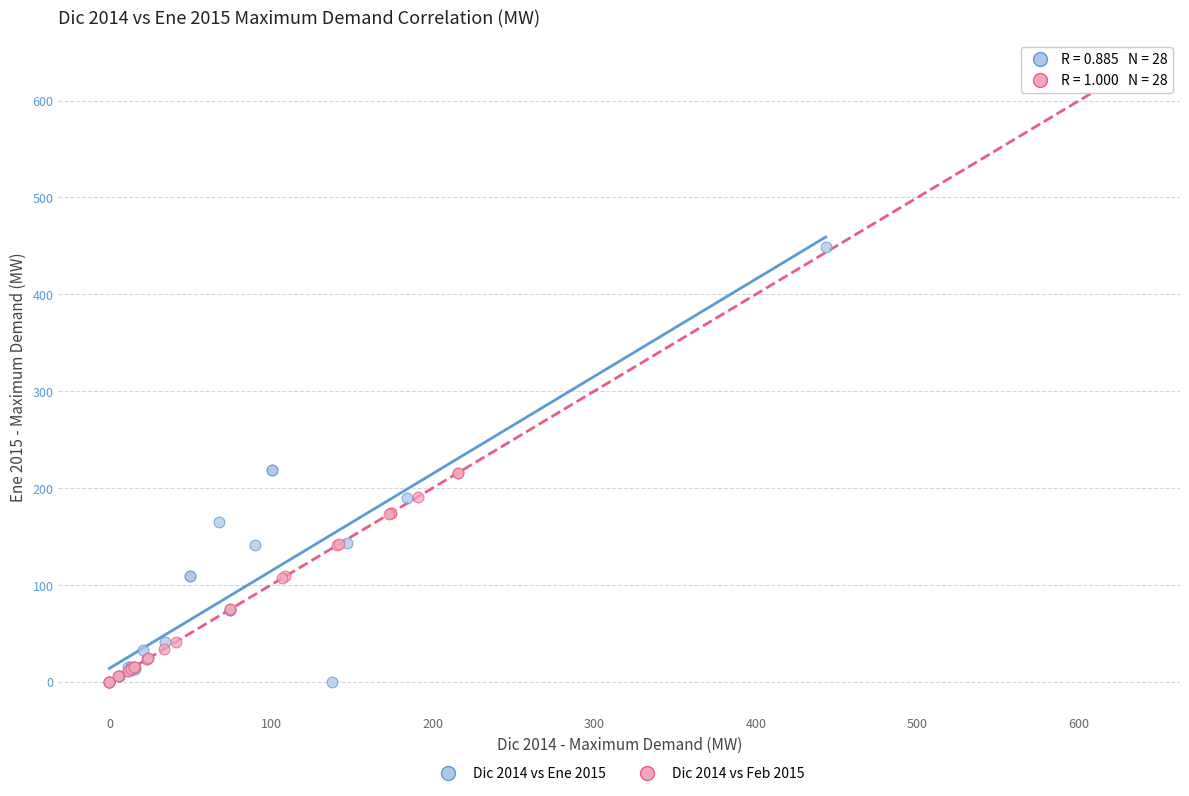

Which series has the largest Y range (max minus min)?

Dic 2014 vs Feb 2015